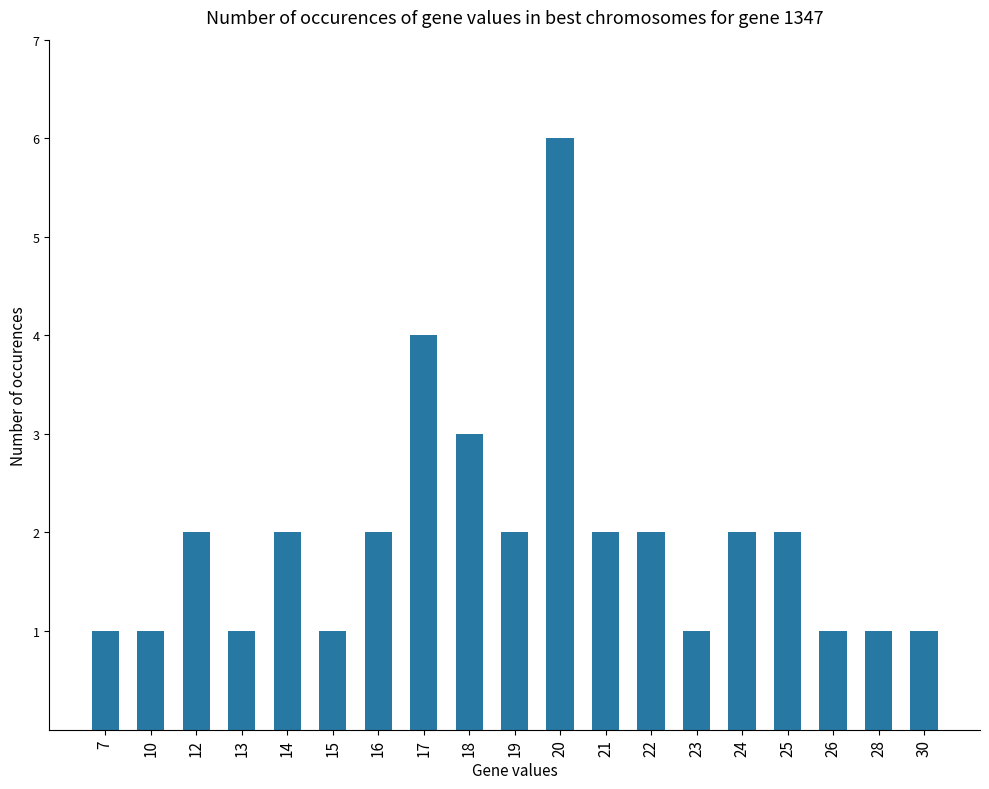

What is the value of the 9th bar from the left?

3